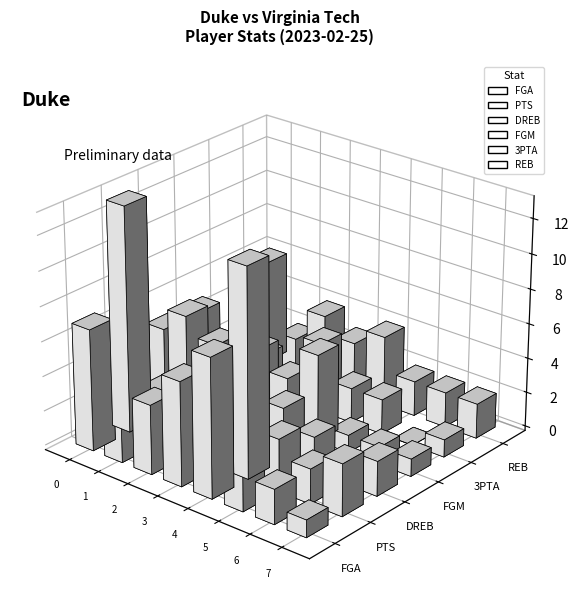

List the series in order of their peak value, lowest first.

3PTA, DREB, FGM, REB, FGA, PTS